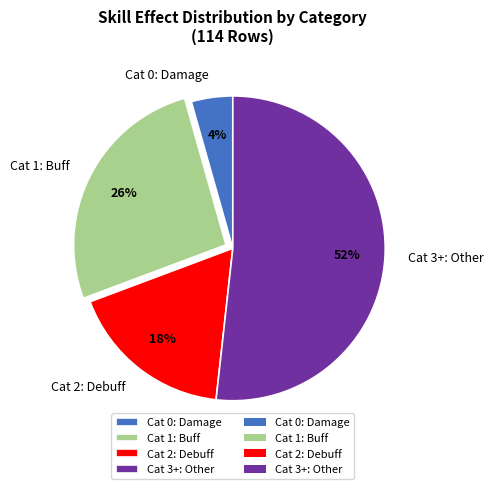

Do Cat 3+: Other and Cat 1: Buff together represent more than half of the pie?

Yes